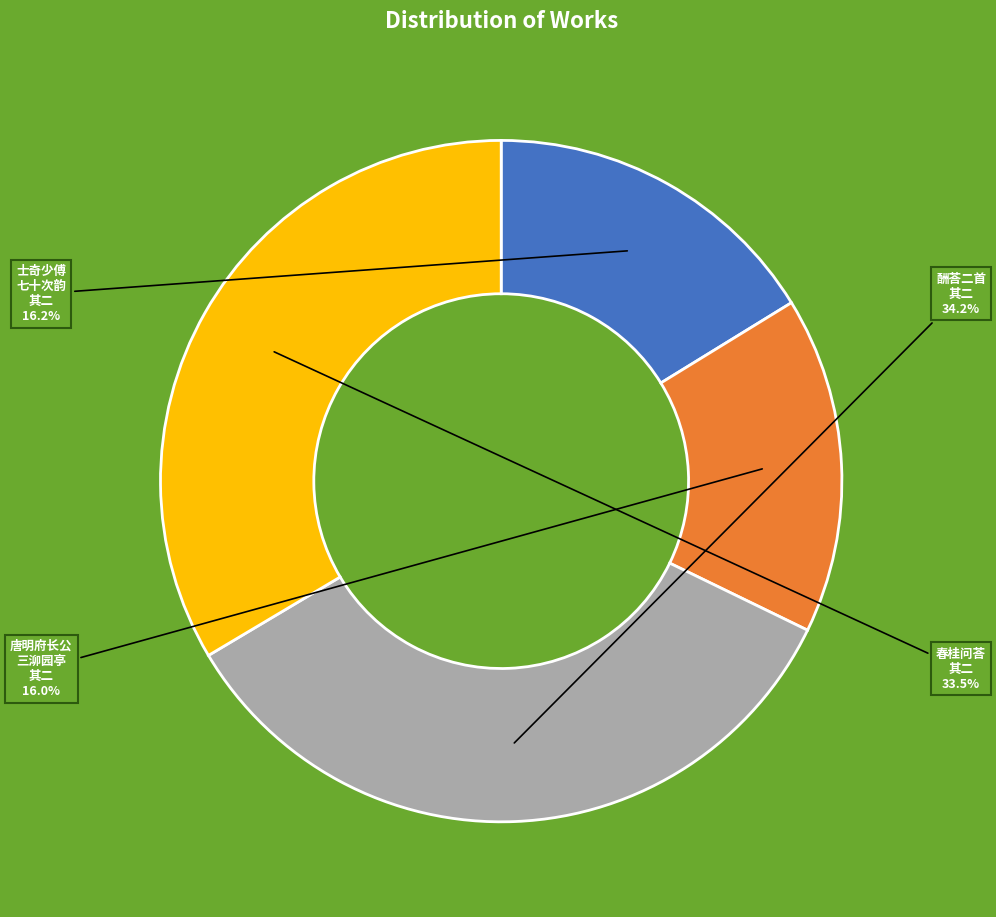

To the nearest percent, what is the average slice percentage?

25%